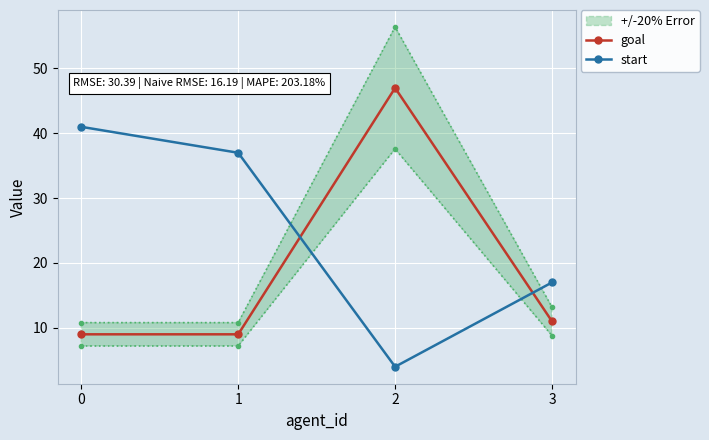

Reading left to right, transcribe all the data shown in this chart.

goal: 9	9	47	11
start: 41	37	4	17